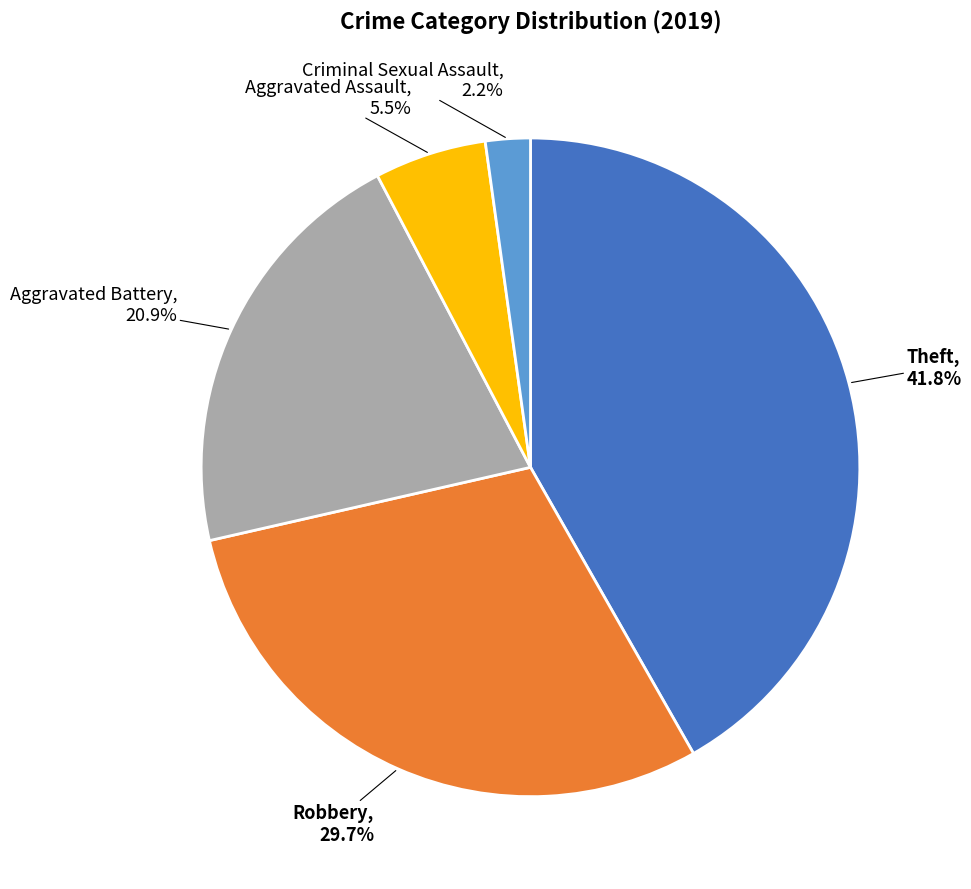

How many segments does this pie chart have?

5